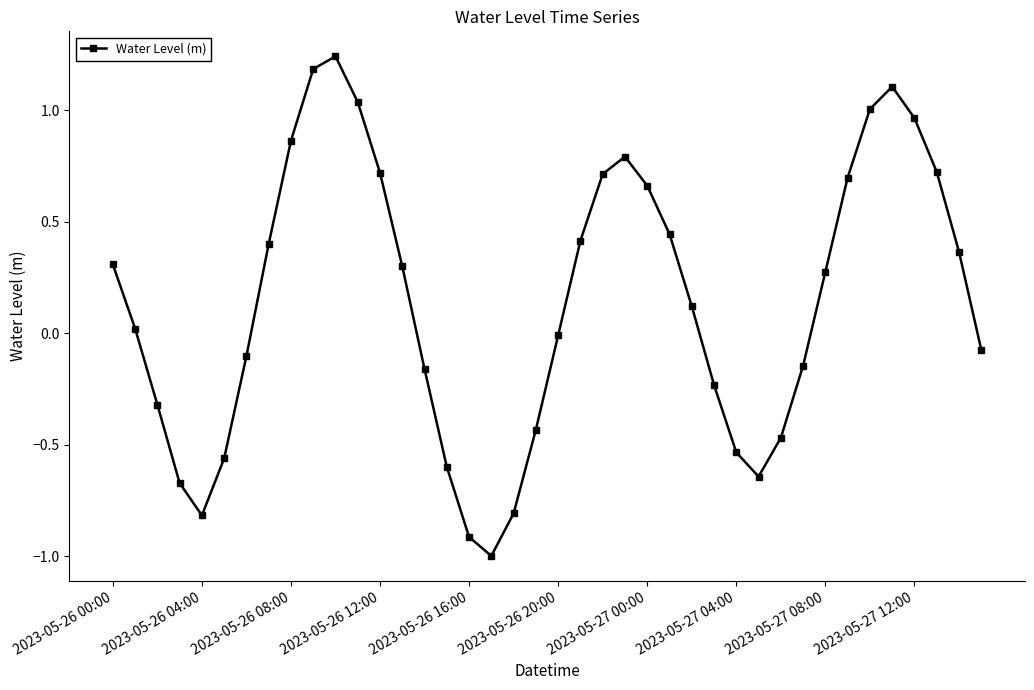

What is the value of the 14th point from the left?

0.3